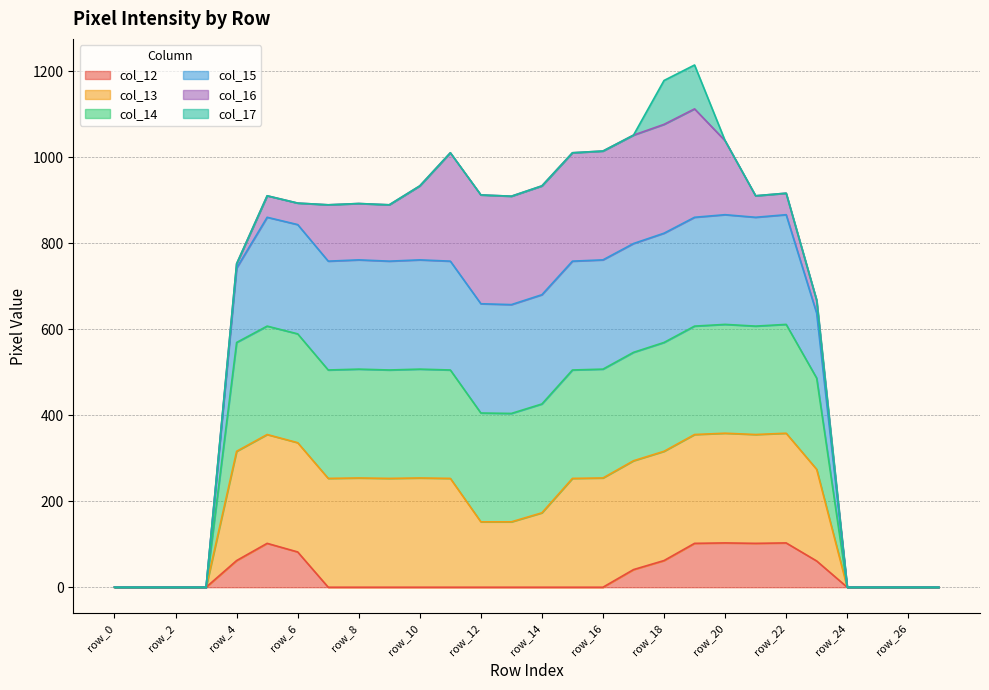

At how many categories does at least one series exceed 423?

20